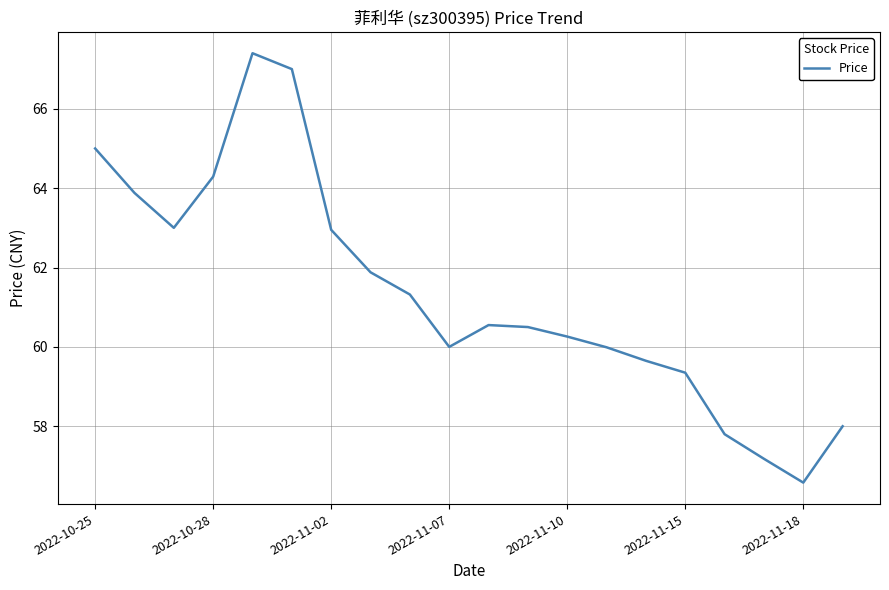

What is the difference between the maximum and minimum values?

10.8